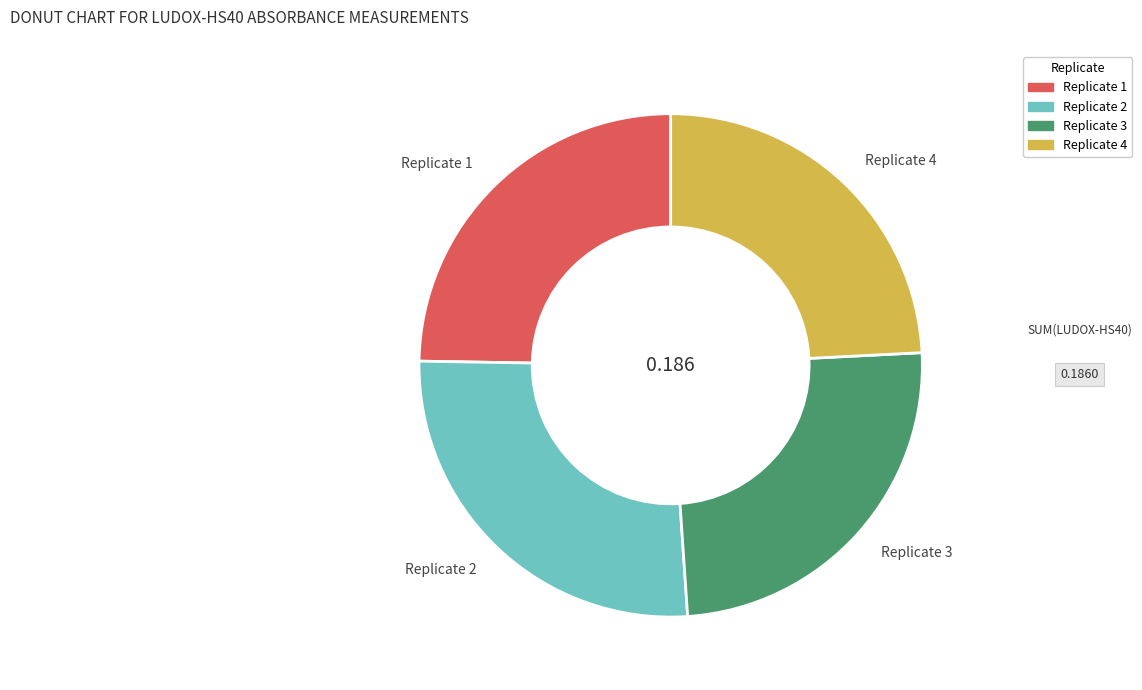

How many slices are in this pie chart?

4